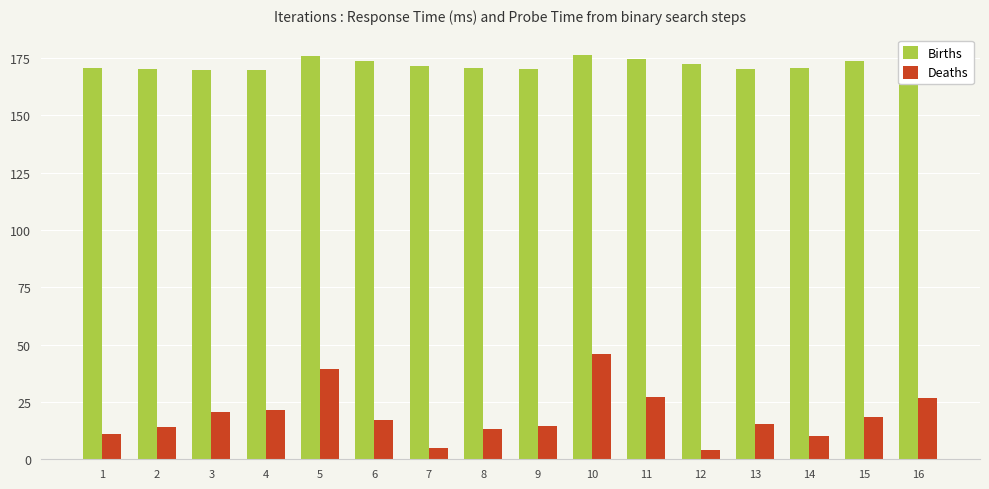

Reading left to right, list all the values displayed in this chart.

Births: 1=170.8	2=170.4	3=169.8	4=169.7	5=175.8	6=173.6	7=171.4	8=170.5	9=170.4	10=176.4	11=174.6	12=172.2	13=170.3	14=170.8	15=173.7	16=169.2
Deaths: 1=10.9	2=14.1	3=20.6	4=21.3	5=39.5	6=17.0	7=4.8	8=13.2	9=14.7	10=45.9	11=27.2	12=4.0	13=15.5	14=10.1	15=18.6	16=26.7